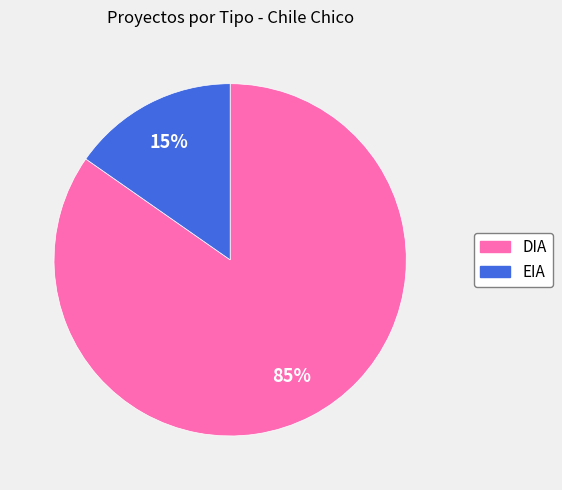

Between EIA and DIA, which is larger?

DIA